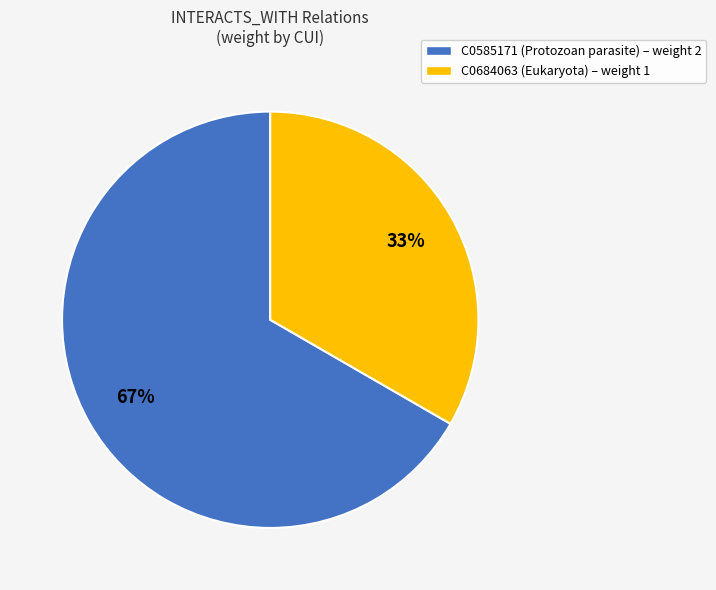

To the nearest percent, what portion does C0684063 represent?

33%